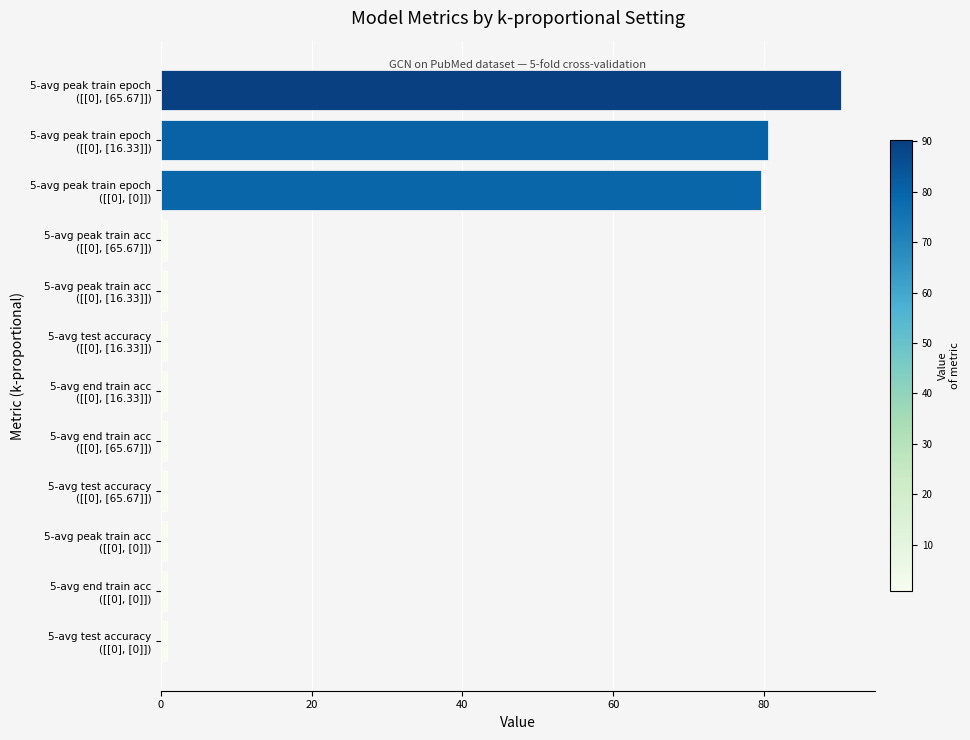

What is the maximum value shown in the chart?

90.2